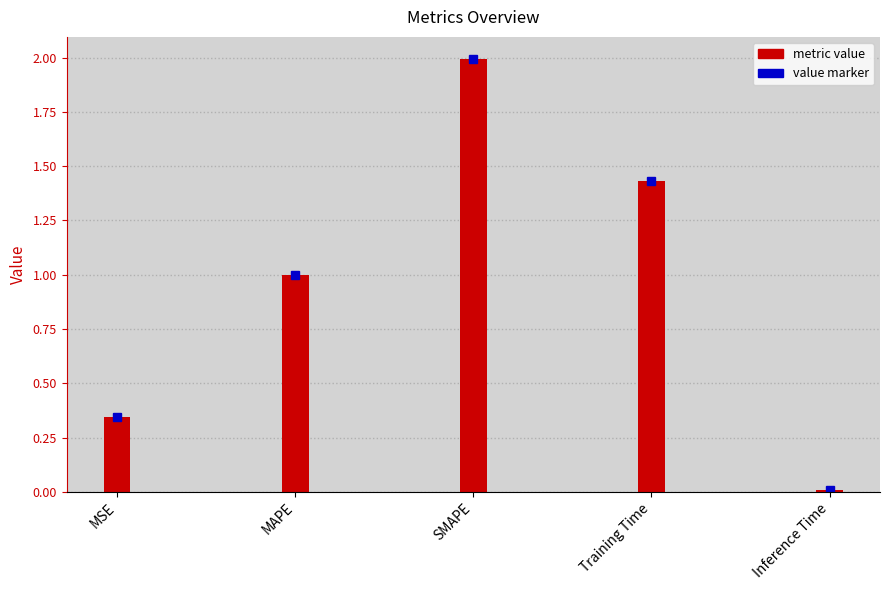

What is the difference between the maximum and minimum values?

2.0